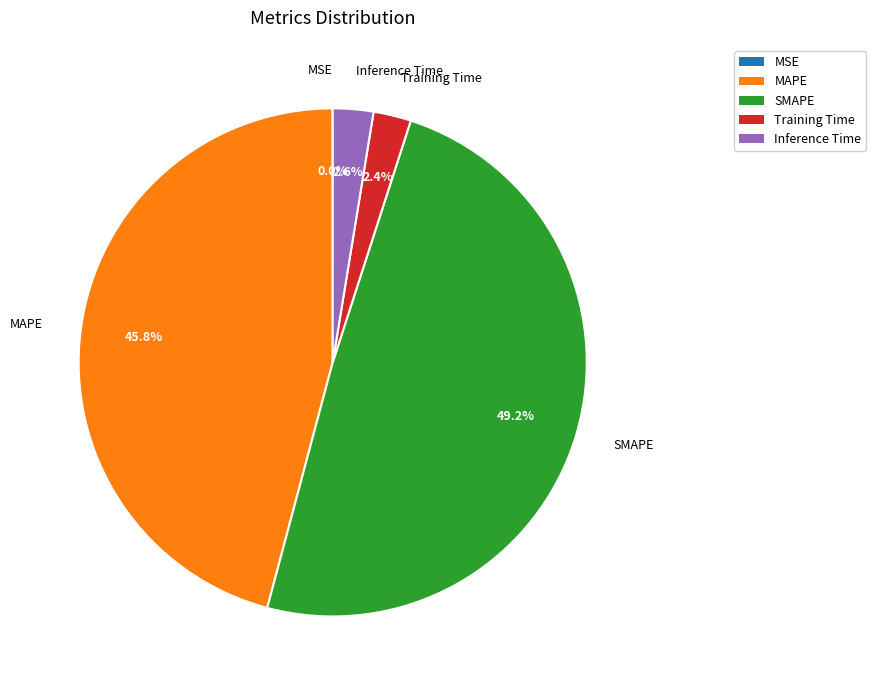

Combined, what portion of the pie is Inference Time and Training Time?

5.0%